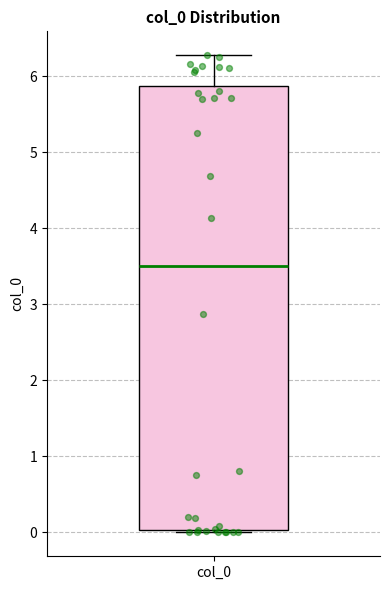

Read this box plot against the y-axis: the position of the median line, the range covered by the box, and the ends of both whiskers. The values are not printed on the chart, so give them approximately, as read against the axis.

median 3.5, box 0.0 to 5.9, whiskers 0.0 (just below the box's lower edge) to 6.3